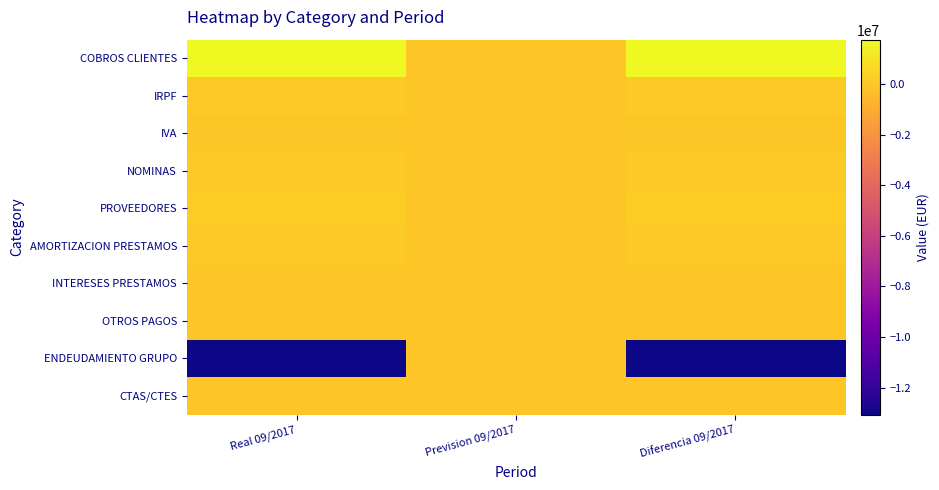

How many distinct data groups are displayed?

10